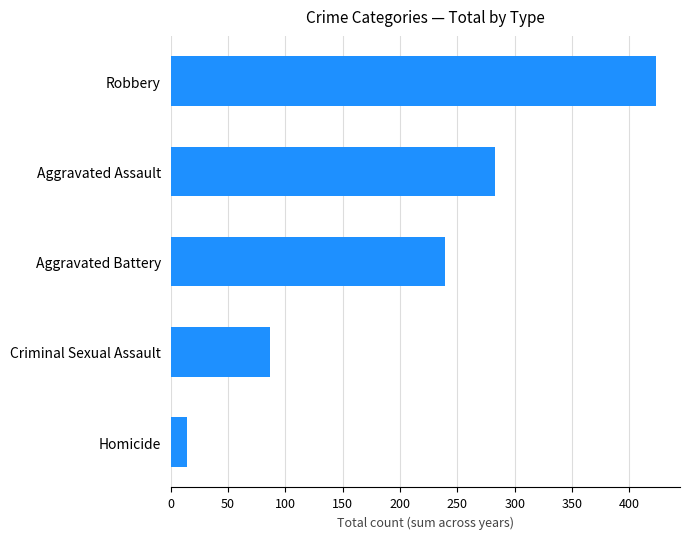

At which label is the value closest to 218?

Aggravated Battery